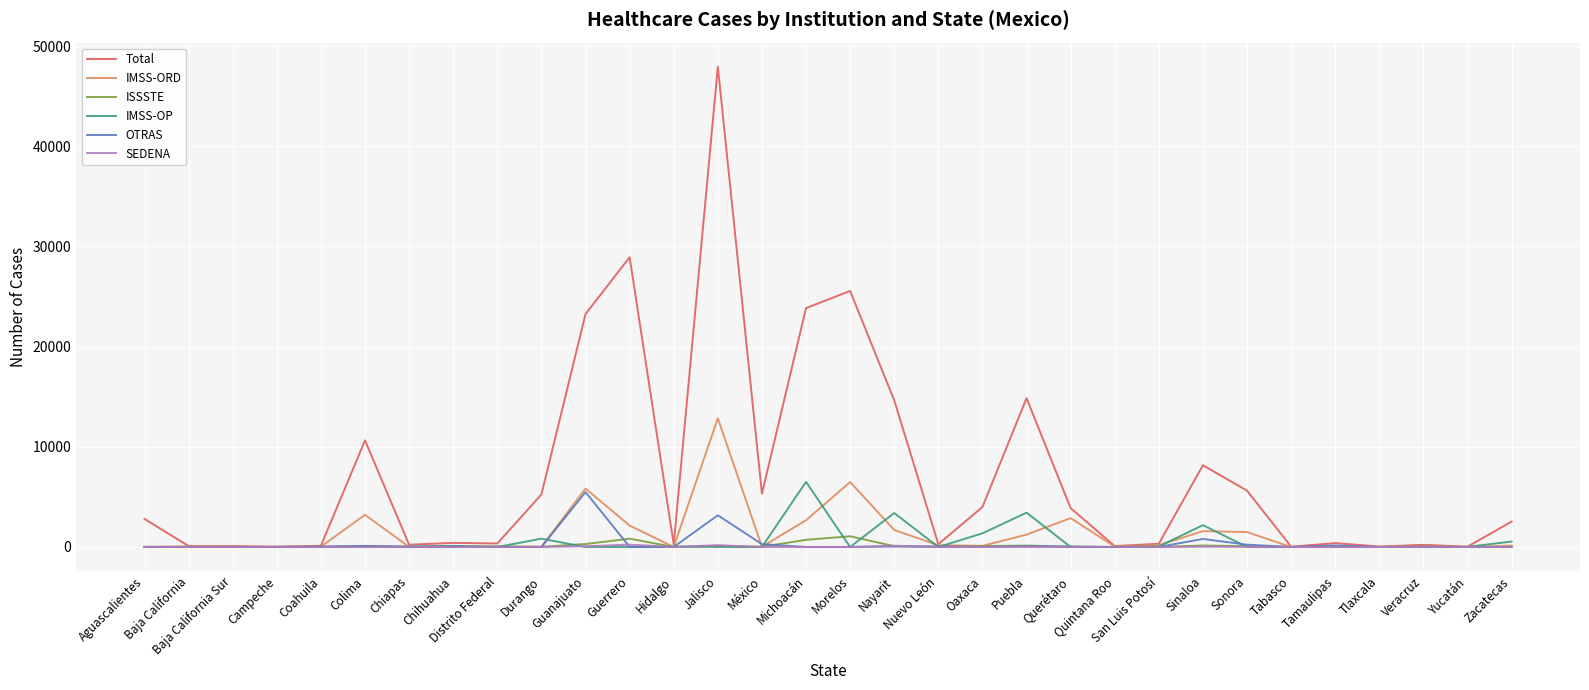

Between Morelos and Tamaulipas, which series saw the biggest shift?

Total